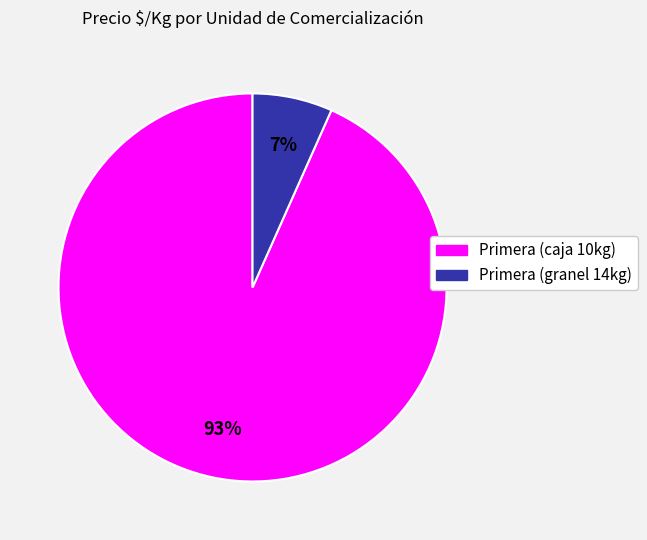

Does any single category account for the majority?

Yes